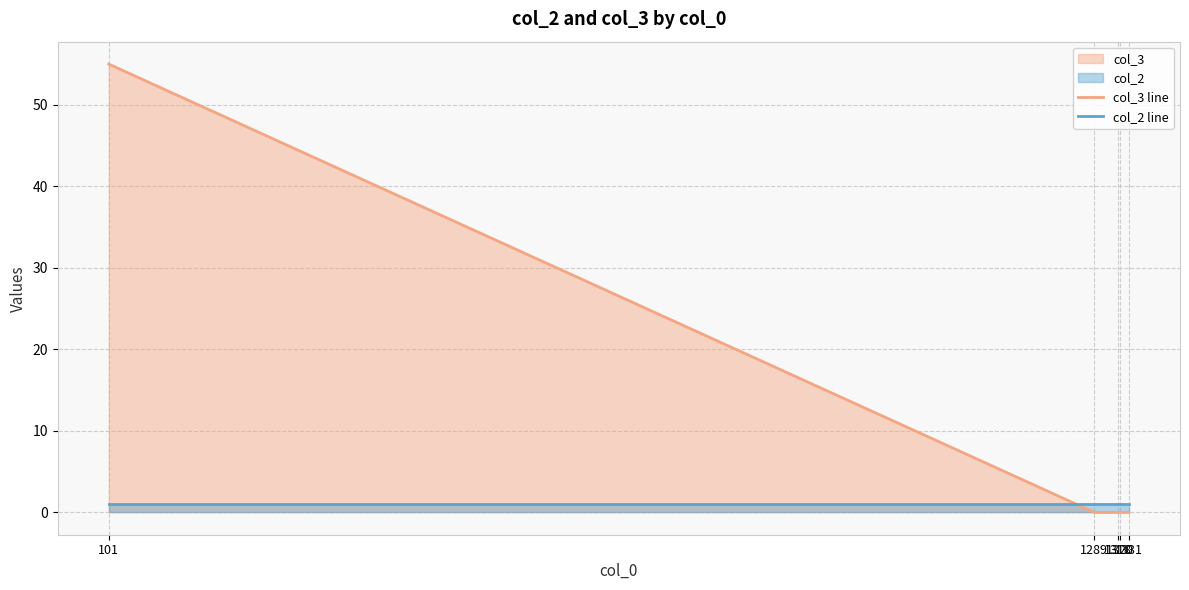

Count the number of categories in the chart.

5